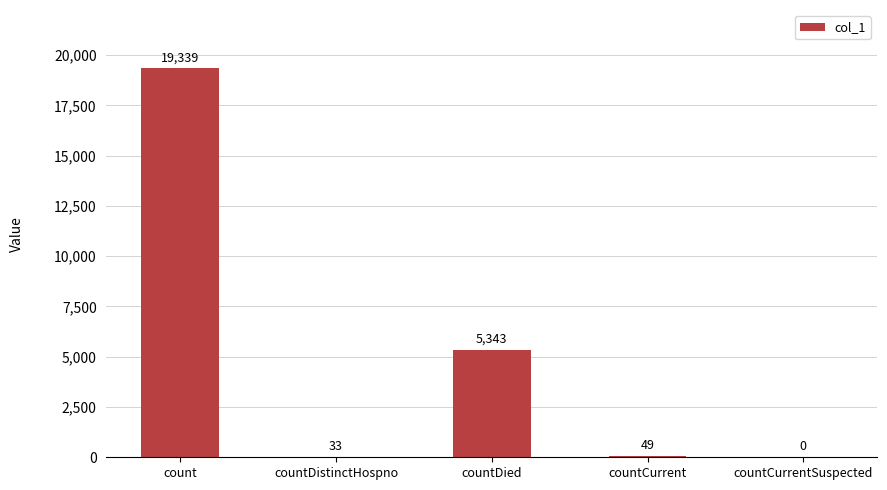

Approximately how many times larger is the value at countCurrent compared to countDistinctHospno?

1.5